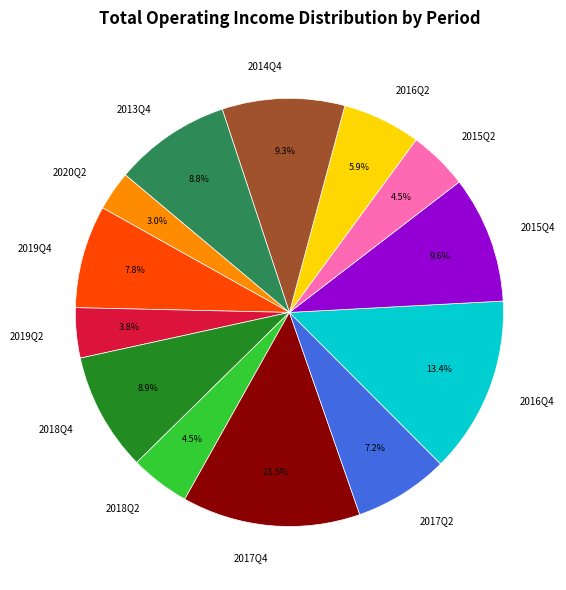

Is it true that 2015Q4 is 17% of the pie?

False